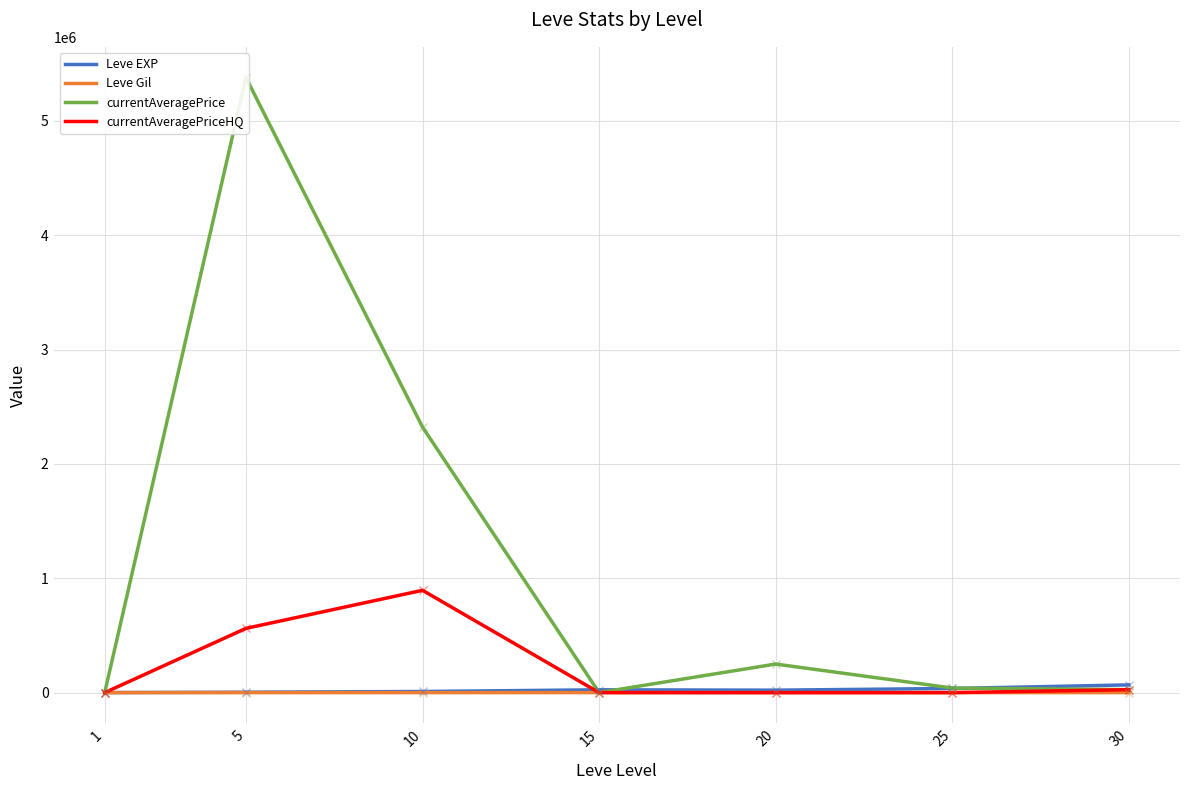

How many values in the Leve Gil series exceed 293?

3